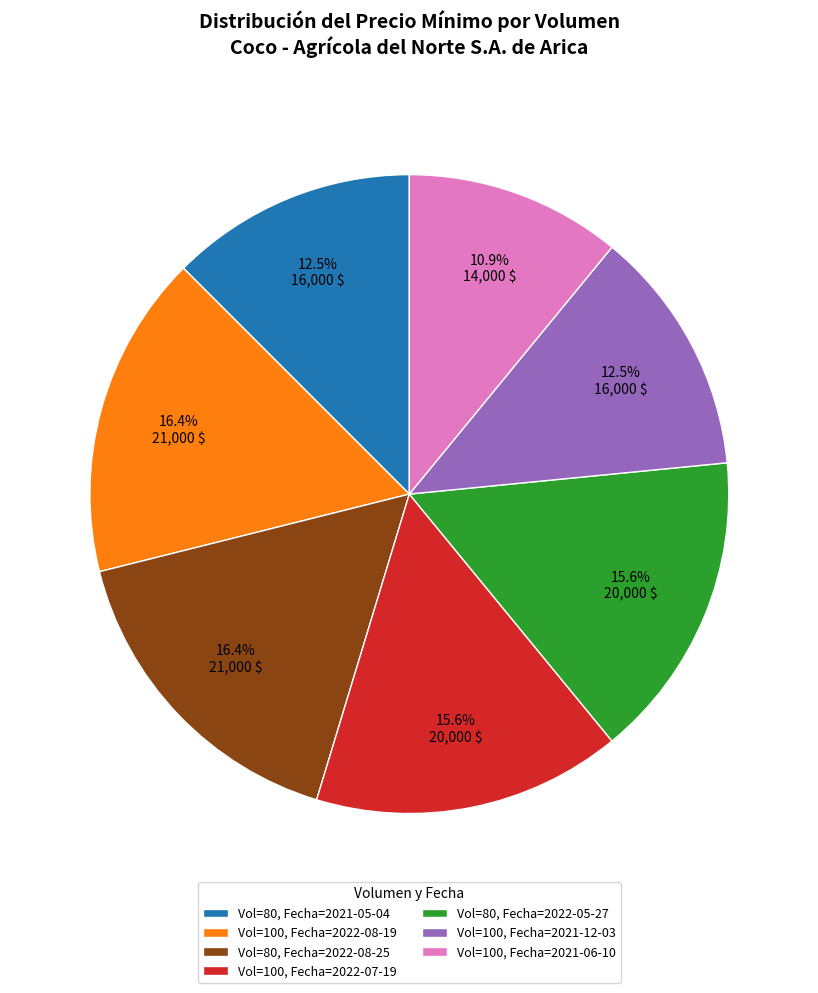

Do Vol=100, Fecha=2021-12-03 and Vol=80, Fecha=2022-05-27 together represent more than half of the pie?

No